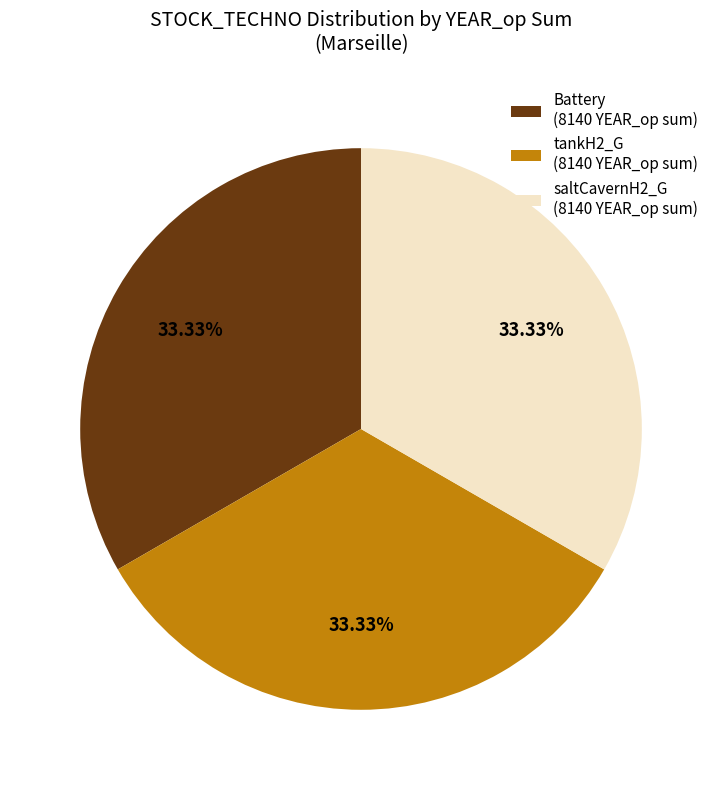

To the nearest percent, what is the difference between the largest and smallest slice percentages?

0%